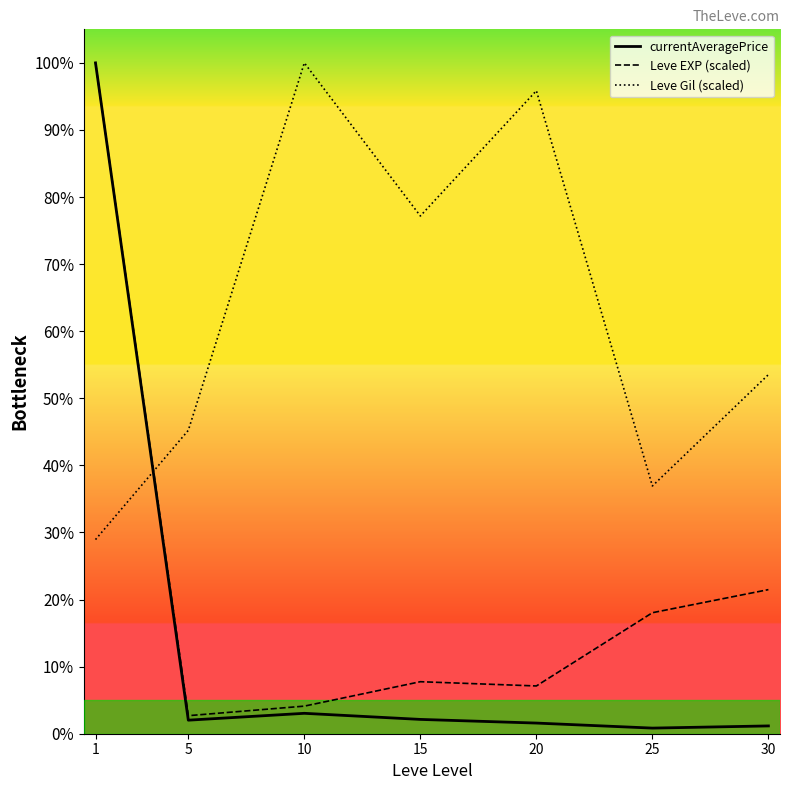

Is this an area chart (filled region under the line)?

No